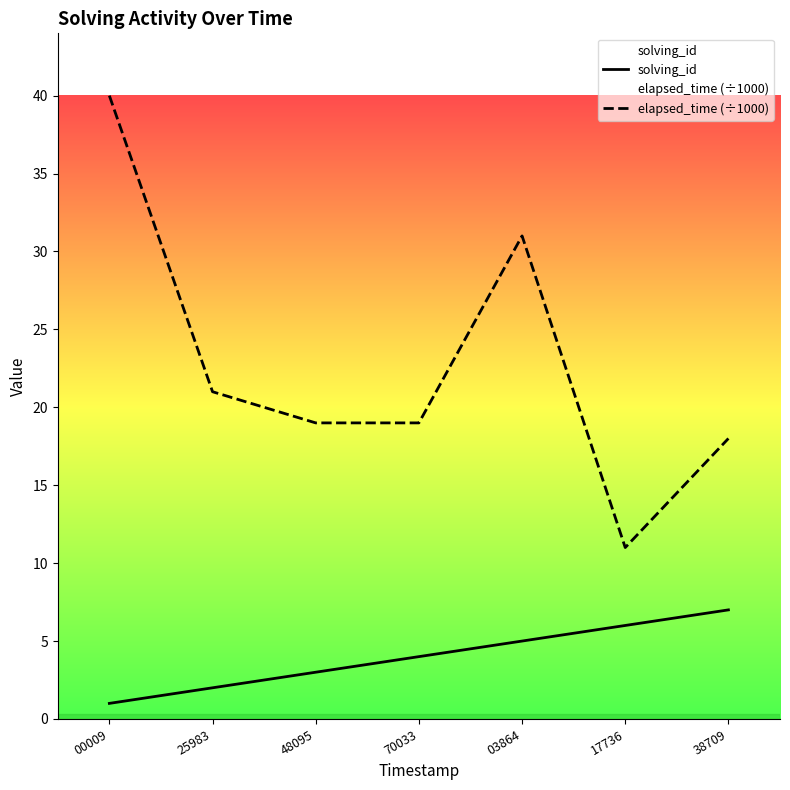

Between 17736 and 38709, which is larger?

38709